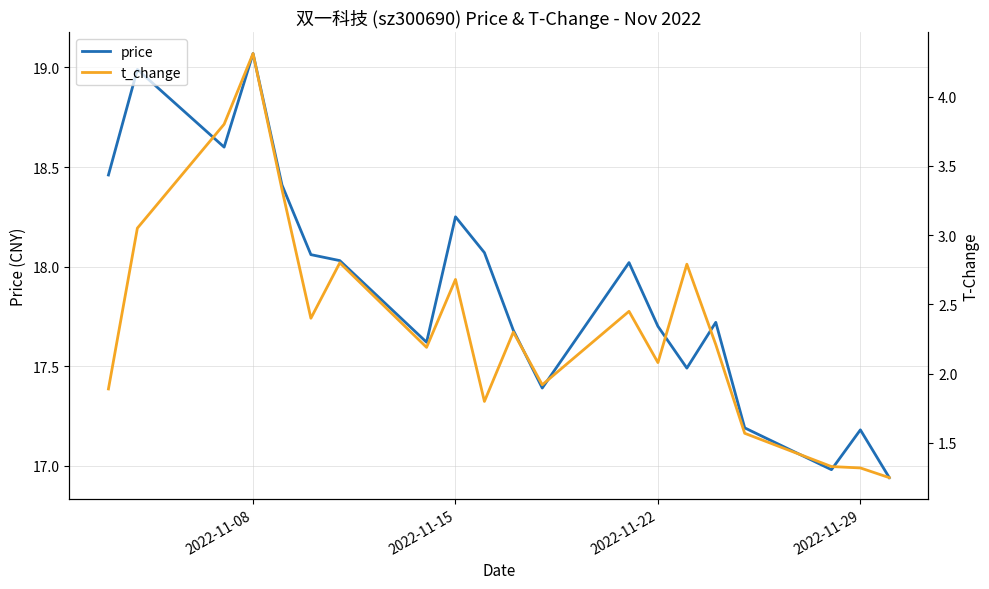

Which series changed the most between 2022-11-22 and 2022-11-29?

t_change